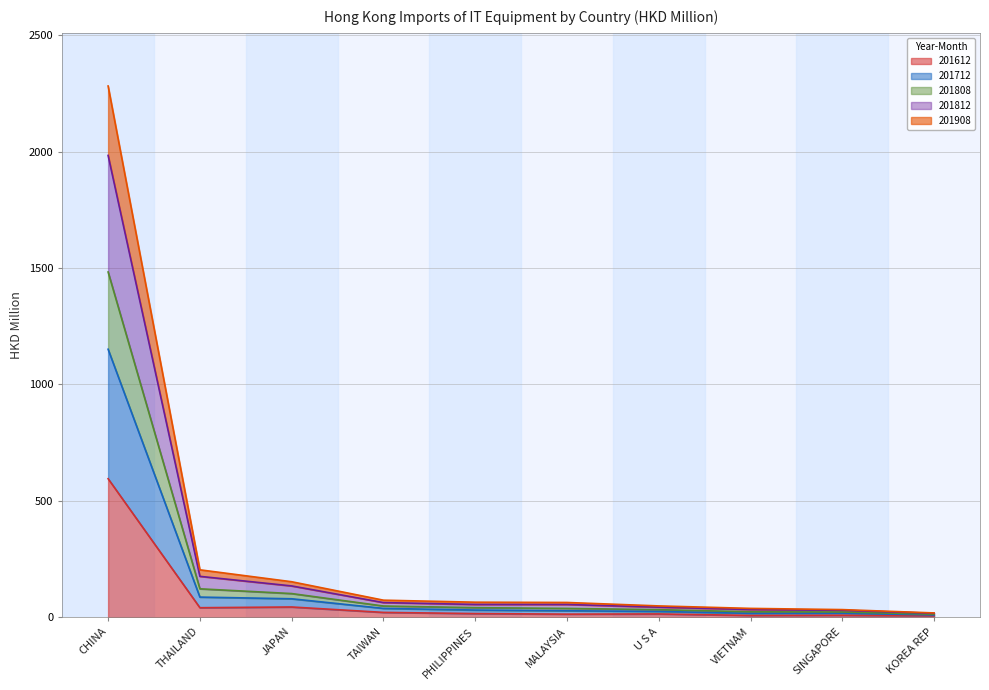

At which category is the sum across all series the highest?

CHINA